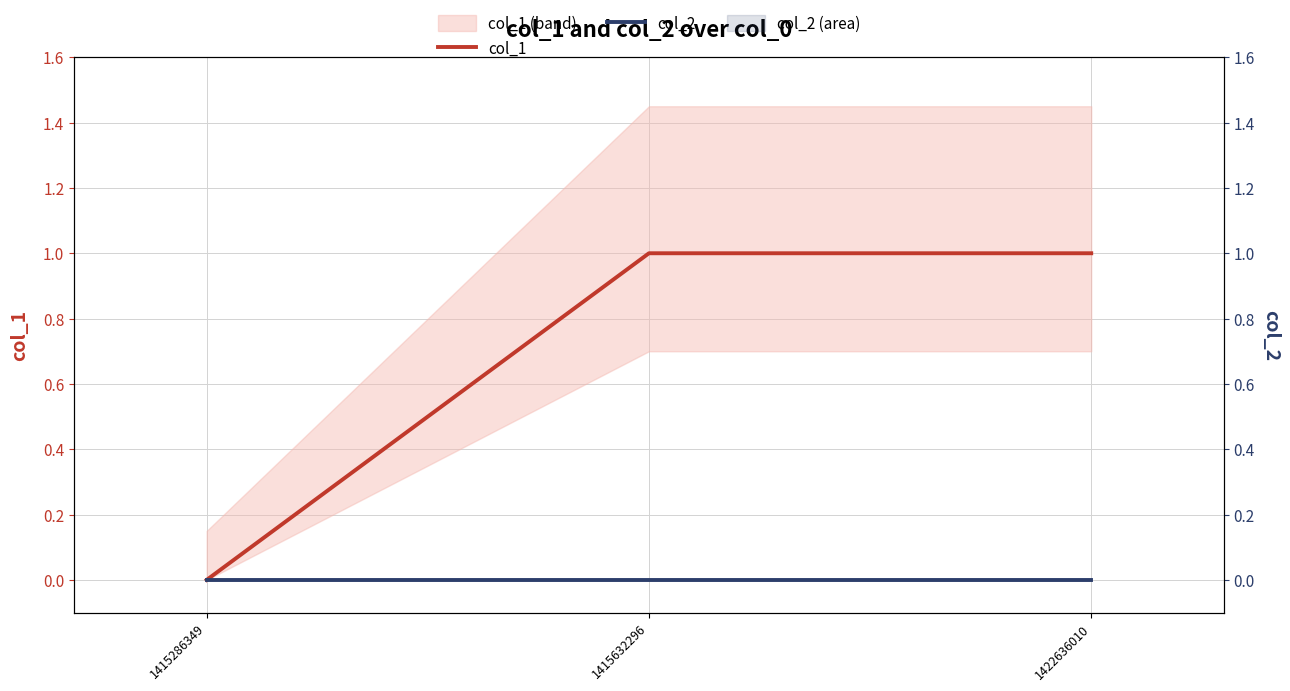

How many categories are shown in the chart?

3